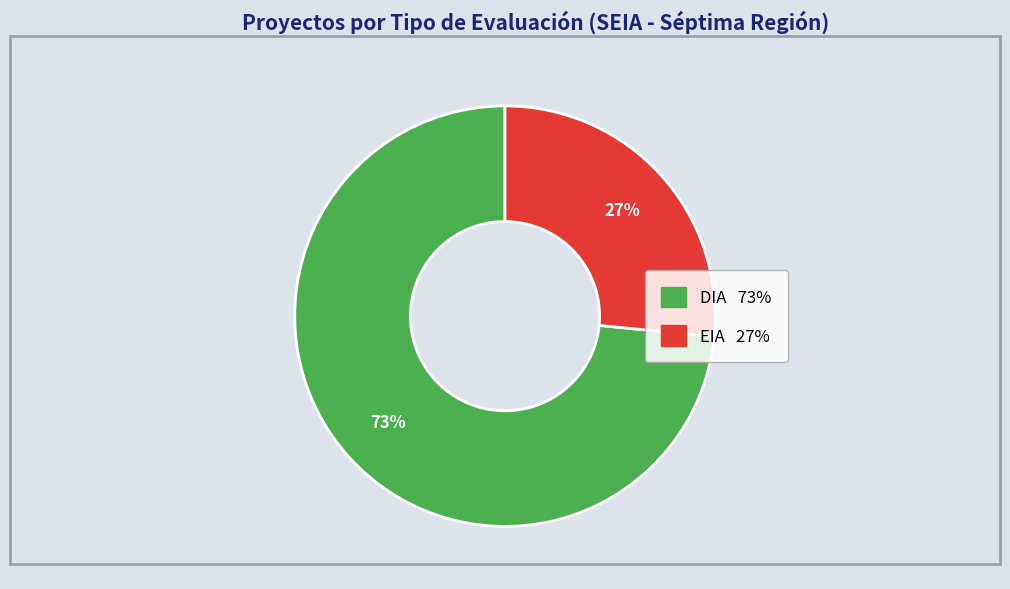

What is the largest slice in the pie chart?

DIA